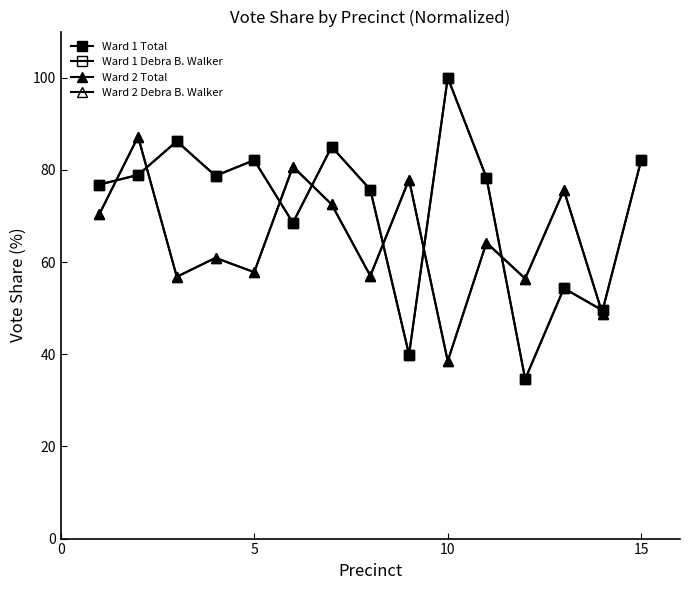

The value of Ward 1 Debra B. Walker at 12 is 34.6. True or false?

True